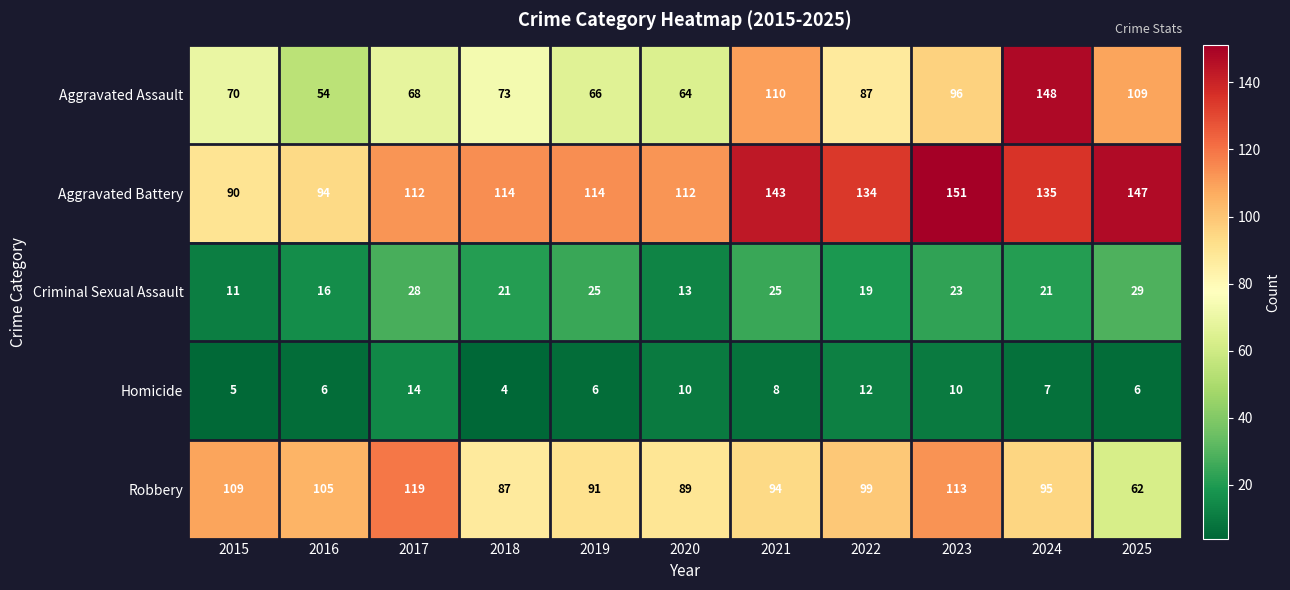

What is the highest value of the Criminal Sexual Assault series?

29